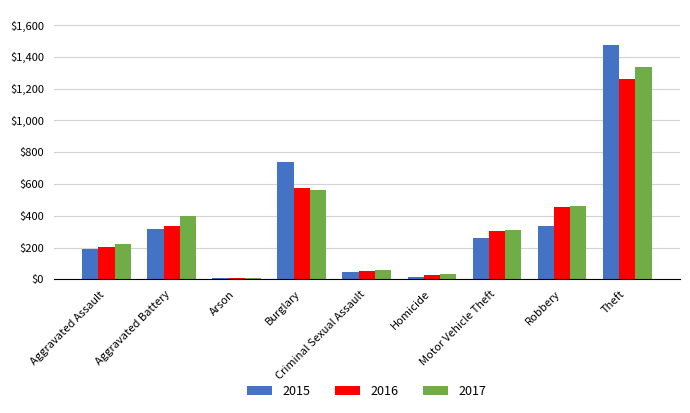

Between Arson and Burglary, which series saw the biggest shift?

2015